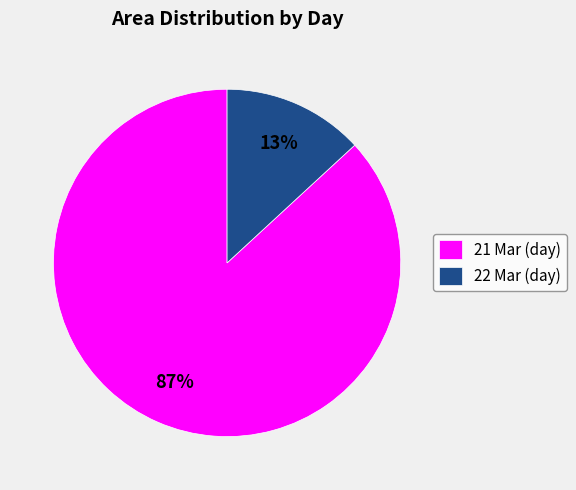

True or false: 22 Mar (day) accounts for 20% of the total.

False